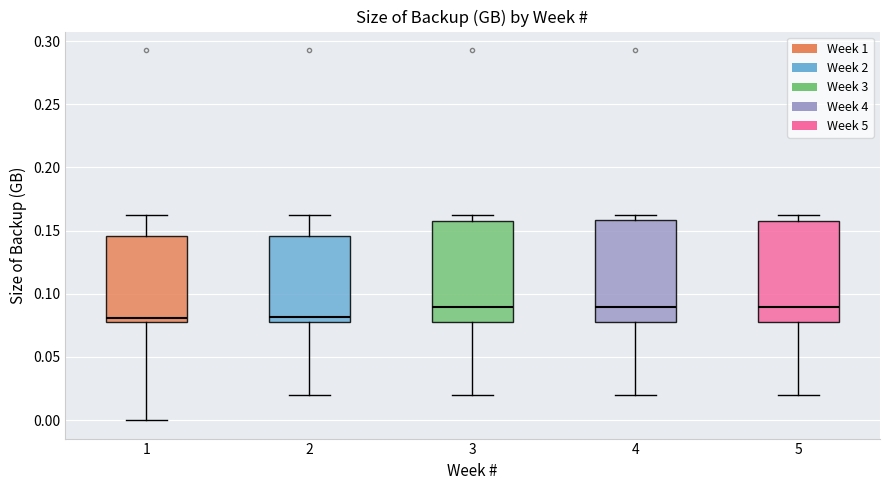

Reading left to right, transcribe this box plot: for each box, give where its median line is, the range the box spans, and where its two whiskers end, as read against the y-axis. The values are not printed on the chart, so give them approximately, as read against the axis.

1: median 0.080, box 0.075 to 0.145, whiskers 0.000 to 0.160
2: median 0.080 (just above the box's lower edge), box 0.080 to 0.145, whiskers 0.020 to 0.160
3: median 0.090, box 0.080 to 0.155, whiskers 0.020 to 0.160
4: median 0.090, box 0.080 to 0.160, whiskers 0.020 to 0.160 (just above the box's upper edge)
5: median 0.090, box 0.080 to 0.155, whiskers 0.020 to 0.160